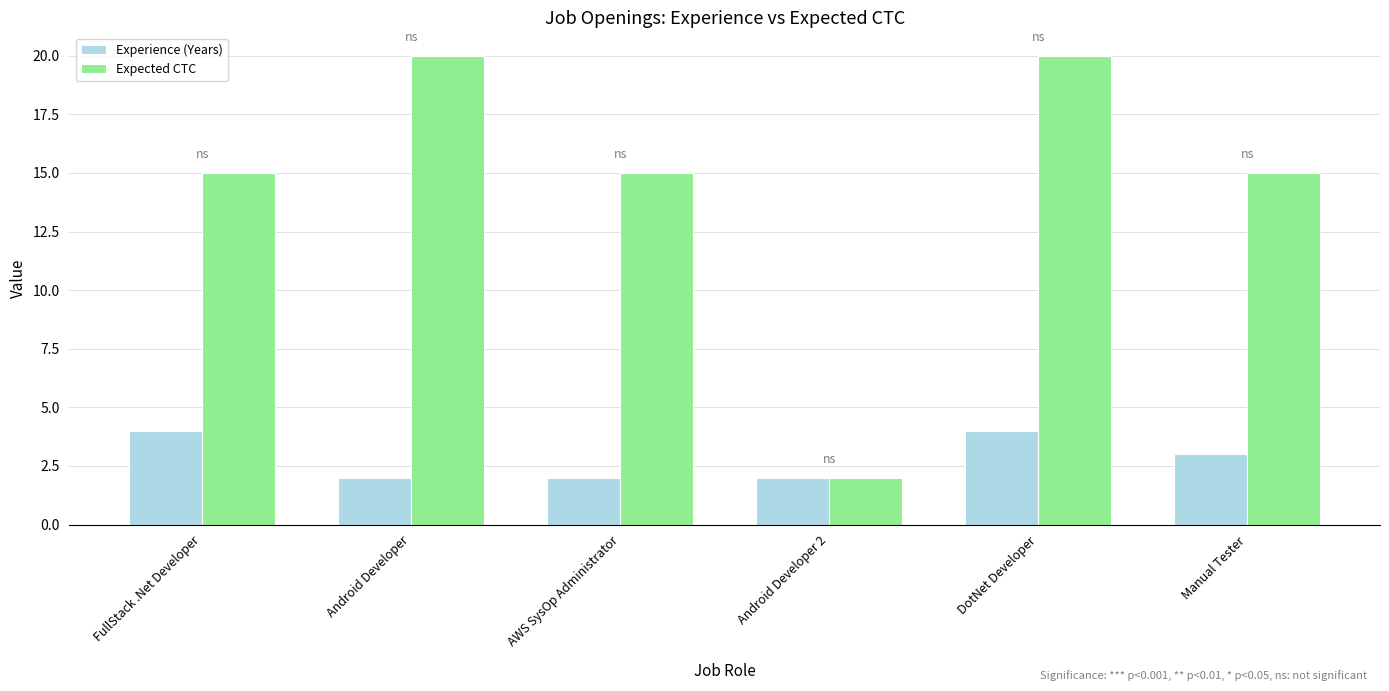

What is the lowest value of the Expected CTC series?

2